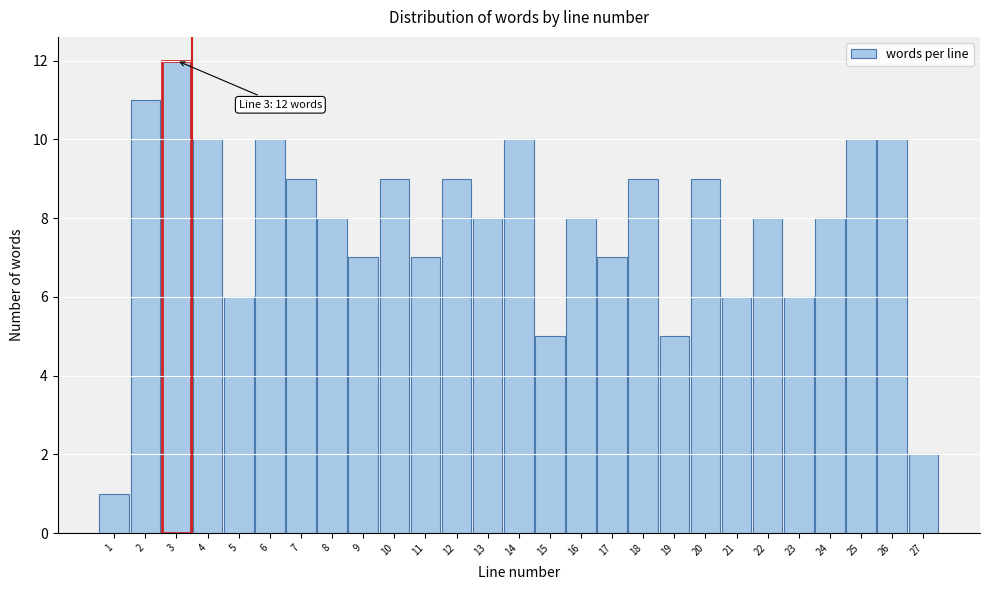

Which range on the x-axis has the tallest bar?

2.5 to 3.5